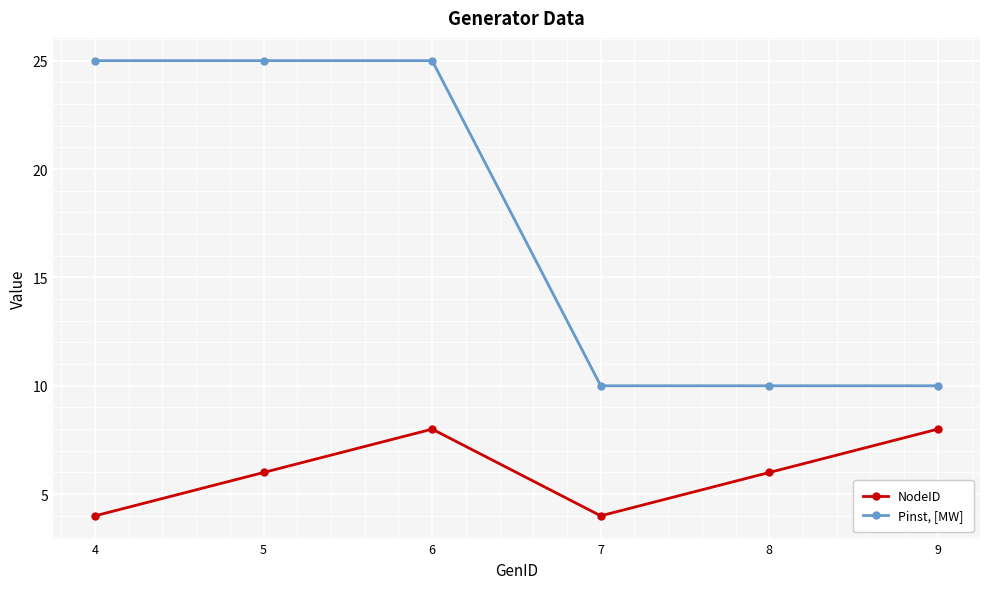

What is the spread (max minus min) of values at 7?

6